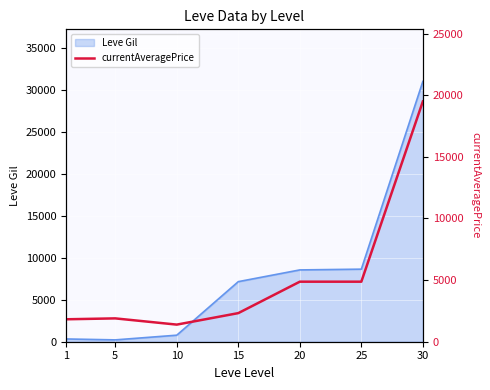

What is the highest value of the Leve Gil series?

31070